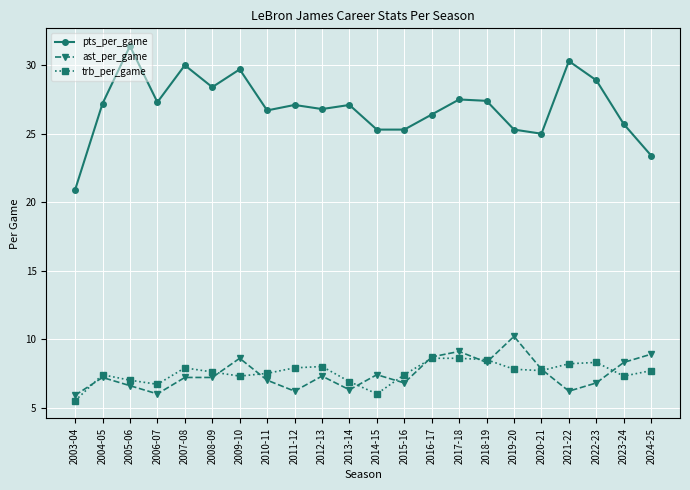

What is the difference between the second highest and second lowest values in the pts_per_game series?

6.9